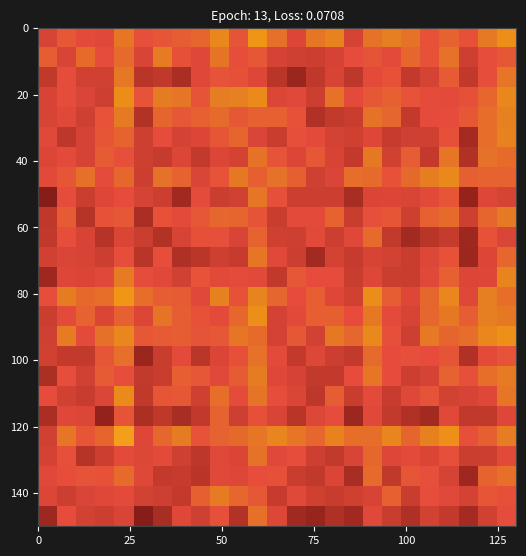

Reading left to right, list all the values displayed in this chart.

row_0: 0.3	0.4	0.4	0.4	0.4	0.3	0.3	0.4	0.4	0.4	0.3	0.5	0.4	0.3	0.3	0.3	0.3	0.4	0.3	0.3	0.4	0.3	0.3	0.4	0.4
row_1: 0.4	0.4	0.4	0.4	0.4	0.4	0.4	0.3	0.5	0.5	0.5	0.5	0.3	0.4	0.4	0.3	0.4	0.4	0.5	0.3	0.4	0.4	0.4	0.5	0.4
row_2: 0.4	0.4	0.4	0.4	0.5	0.4	0.3	0.3	0.3	0.4	0.4	0.4	0.4	0.3	0.3	0.4	0.3	0.5	0.3	0.4	0.4	0.4	0.3	0.5	0.5
row_3: 0.4	0.4	0.3	0.4	0.4	0.4	0.4	0.4	0.3	0.4	0.4	0.5	0.4	0.4	0.4	0.3	0.4	0.5	0.4	0.4	0.4	0.4	0.4	0.4	0.4
row_4: 0.4	0.5	0.4	0.5	0.6	0.4	0.5	0.5	0.4	0.5	0.5	0.5	0.6	0.5	0.5	0.6	0.5	0.5	0.6	0.5	0.5	0.6	0.4	0.5	0.5
row_5: 0.3	0.4	0.4	0.3	0.4	0.3	0.3	0.3	0.3	0.5	0.4	0.4	0.4	0.3	0.4	0.4	0.3	0.4	0.3	0.3	0.3	0.4	0.3	0.3	0.4
row_6: 0.4	0.4	0.3	0.4	0.6	0.3	0.4	0.5	0.4	0.5	0.4	0.5	0.4	0.4	0.3	0.5	0.3	0.4	0.3	0.4	0.4	0.4	0.4	0.4	0.5
row_7: 0.3	0.4	0.4	0.5	0.4	0.3	0.3	0.5	0.5	0.4	0.5	0.5	0.4	0.4	0.3	0.3	0.4	0.5	0.4	0.4	0.4	0.5	0.4	0.5	0.5
row_8: 0.4	0.3	0.3	0.5	0.5	0.3	0.3	0.4	0.3	0.4	0.4	0.5	0.4	0.3	0.4	0.4	0.3	0.5	0.4	0.4	0.4	0.4	0.3	0.4	0.4
row_9: 0.4	0.5	0.4	0.5	0.6	0.5	0.5	0.5	0.4	0.5	0.5	0.5	0.4	0.5	0.4	0.5	0.5	0.6	0.4	0.4	0.5	0.5	0.5	0.6	0.6
row_10: 0.4	0.4	0.5	0.4	0.5	0.4	0.5	0.5	0.4	0.4	0.5	0.6	0.4	0.4	0.5	0.5	0.4	0.5	0.4	0.4	0.5	0.5	0.5	0.5	0.5
row_11: 0.4	0.5	0.5	0.5	0.6	0.5	0.5	0.5	0.4	0.5	0.4	0.6	0.5	0.4	0.5	0.4	0.4	0.6	0.5	0.4	0.5	0.6	0.4	0.5	0.5
row_12: 0.3	0.4	0.4	0.4	0.5	0.4	0.4	0.4	0.4	0.4	0.4	0.4	0.3	0.5	0.4	0.4	0.3	0.4	0.4	0.3	0.4	0.5	0.4	0.4	0.6
row_13: 0.4	0.4	0.4	0.4	0.4	0.3	0.4	0.3	0.3	0.4	0.3	0.5	0.4	0.4	0.3	0.4	0.3	0.4	0.4	0.3	0.4	0.4	0.3	0.4	0.5
row_14: 0.3	0.4	0.4	0.3	0.4	0.3	0.3	0.4	0.4	0.4	0.4	0.5	0.4	0.4	0.4	0.4	0.4	0.5	0.3	0.3	0.3	0.3	0.3	0.4	0.4
row_15: 0.3	0.5	0.3	0.4	0.5	0.3	0.4	0.4	0.5	0.5	0.5	0.4	0.3	0.4	0.4	0.5	0.3	0.4	0.4	0.4	0.5	0.5	0.4	0.5	0.5
row_16: 0.2	0.4	0.4	0.4	0.4	0.4	0.4	0.3	0.4	0.3	0.4	0.5	0.4	0.4	0.4	0.4	0.3	0.4	0.4	0.4	0.4	0.4	0.3	0.4	0.4
row_17: 0.4	0.5	0.5	0.4	0.5	0.4	0.5	0.5	0.4	0.4	0.5	0.5	0.5	0.5	0.4	0.4	0.5	0.5	0.4	0.5	0.5	0.6	0.5	0.5	0.5
row_18: 0.4	0.4	0.4	0.5	0.4	0.4	0.3	0.4	0.3	0.4	0.4	0.5	0.4	0.4	0.5	0.4	0.3	0.5	0.4	0.5	0.3	0.5	0.3	0.5	0.5
row_19: 0.4	0.3	0.4	0.4	0.5	0.4	0.4	0.4	0.4	0.4	0.5	0.4	0.3	0.4	0.4	0.4	0.4	0.4	0.3	0.4	0.4	0.4	0.3	0.5	0.5
row_20: 0.4	0.4	0.4	0.4	0.5	0.3	0.5	0.5	0.5	0.5	0.5	0.5	0.5	0.4	0.3	0.3	0.3	0.5	0.5	0.3	0.4	0.4	0.5	0.5	0.5
row_21: 0.4	0.4	0.4	0.4	0.6	0.4	0.5	0.5	0.4	0.5	0.5	0.6	0.4	0.4	0.4	0.5	0.4	0.5	0.5	0.4	0.4	0.4	0.4	0.5	0.6
row_22: 0.3	0.4	0.4	0.4	0.5	0.3	0.3	0.3	0.4	0.4	0.4	0.4	0.3	0.3	0.3	0.4	0.3	0.4	0.4	0.3	0.4	0.5	0.3	0.4	0.5
row_23: 0.5	0.4	0.5	0.4	0.5	0.4	0.5	0.4	0.4	0.5	0.4	0.5	0.4	0.4	0.4	0.4	0.4	0.4	0.4	0.5	0.4	0.5	0.4	0.4	0.5
row_24: 0.4	0.5	0.4	0.4	0.5	0.4	0.4	0.5	0.5	0.6	0.4	0.6	0.5	0.4	0.5	0.6	0.4	0.5	0.5	0.5	0.4	0.5	0.4	0.5	0.6